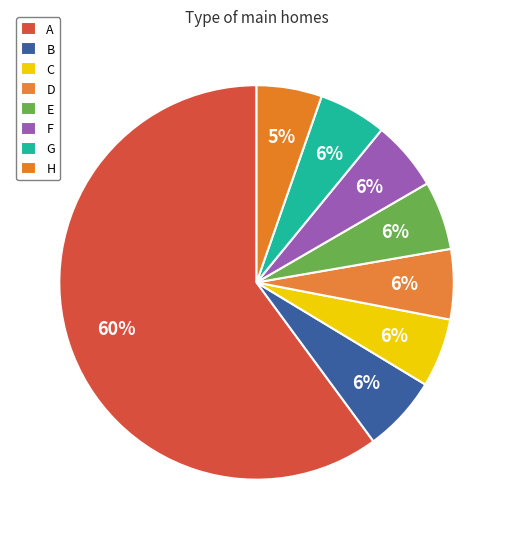

How many segments does this pie chart have?

8